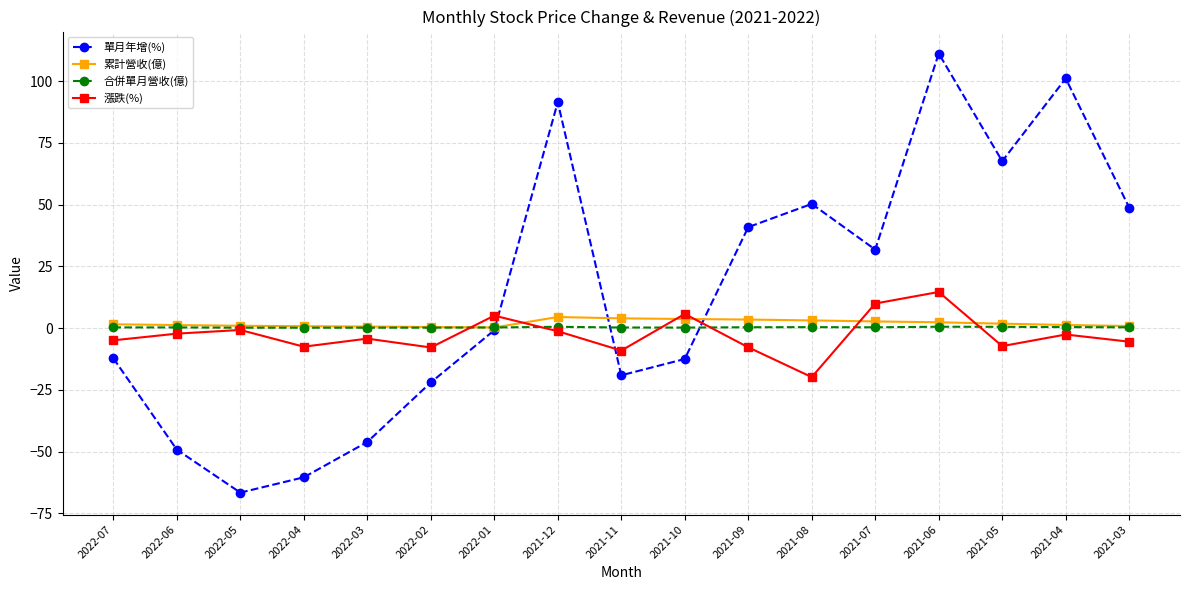

Does the chart display data point markers on the line(s)?

Yes